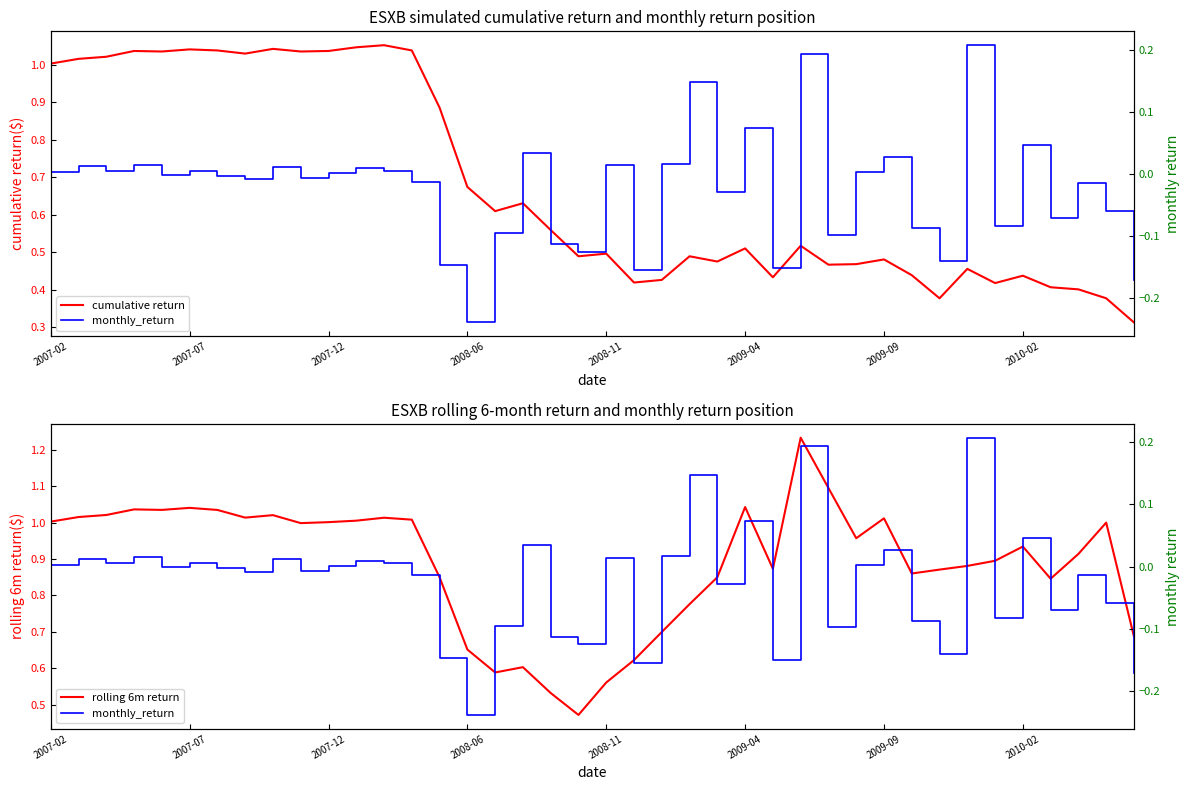

True or false: monthly_return and cumulative return cross at least once.

False